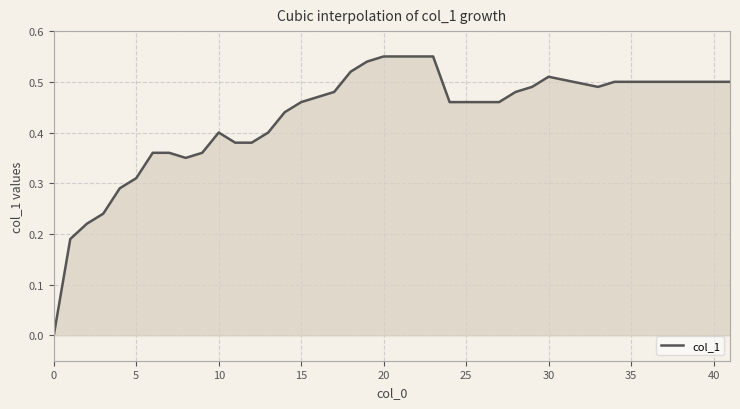

How many distinct data groups are displayed?

1